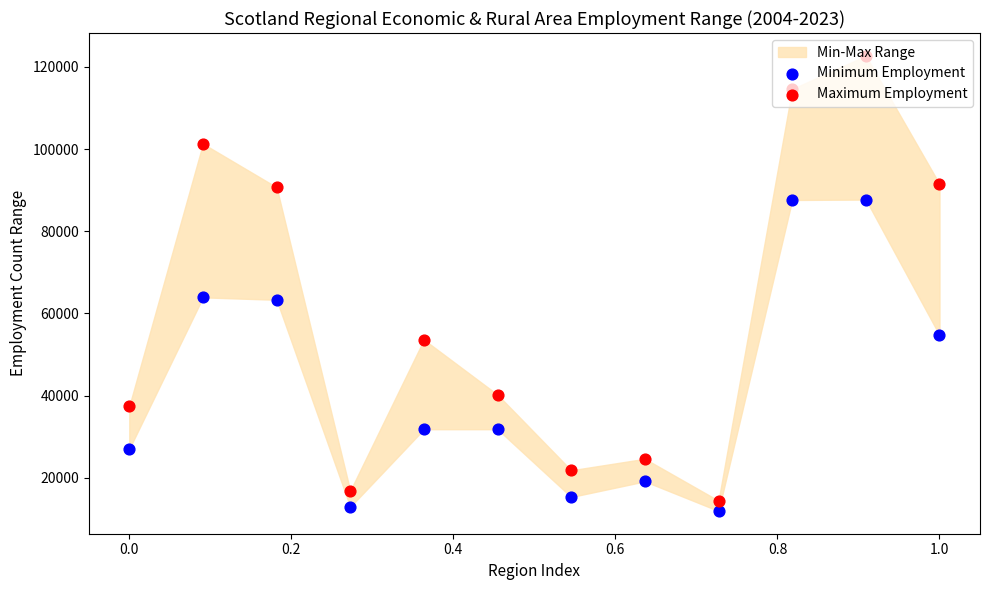

What is the total value across all series at 0.6?

85400